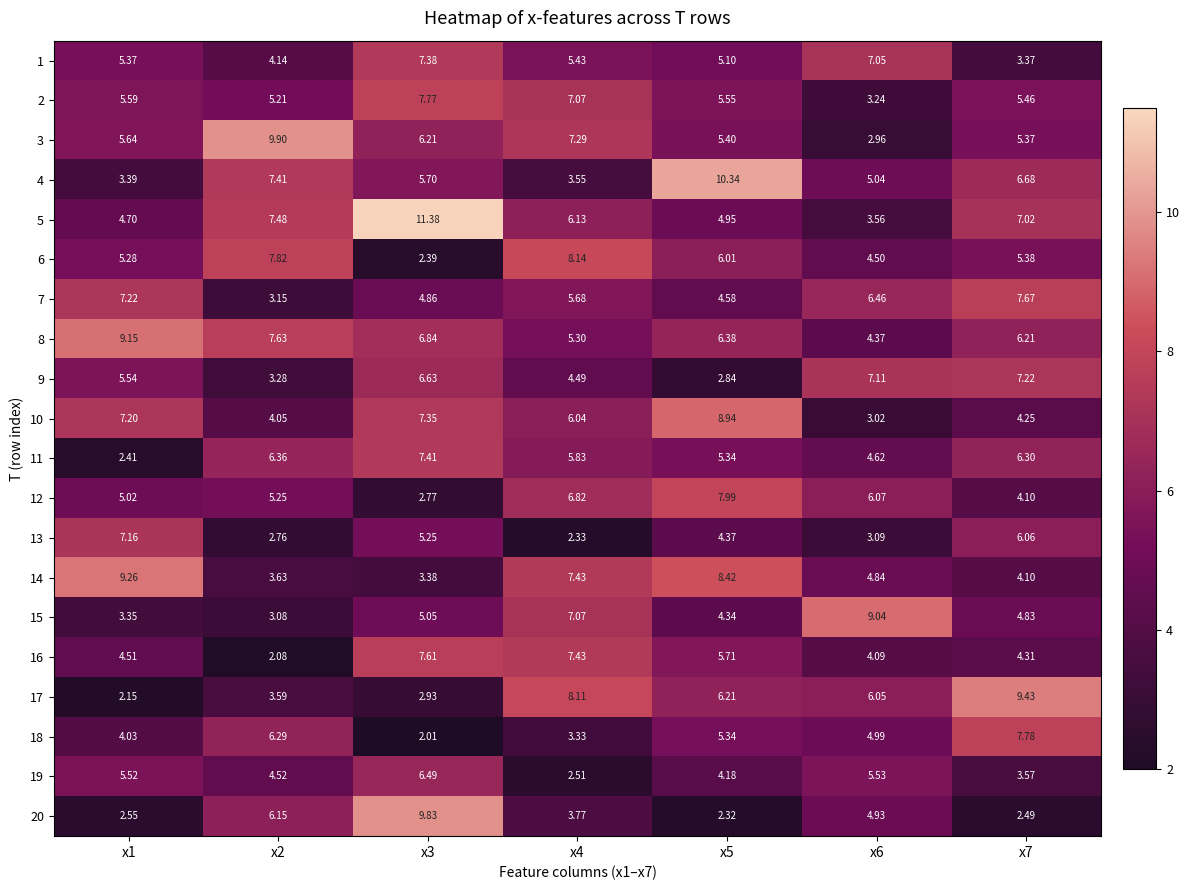

Is the value of 8 at x6 greater than the value of 4 at x3?

No